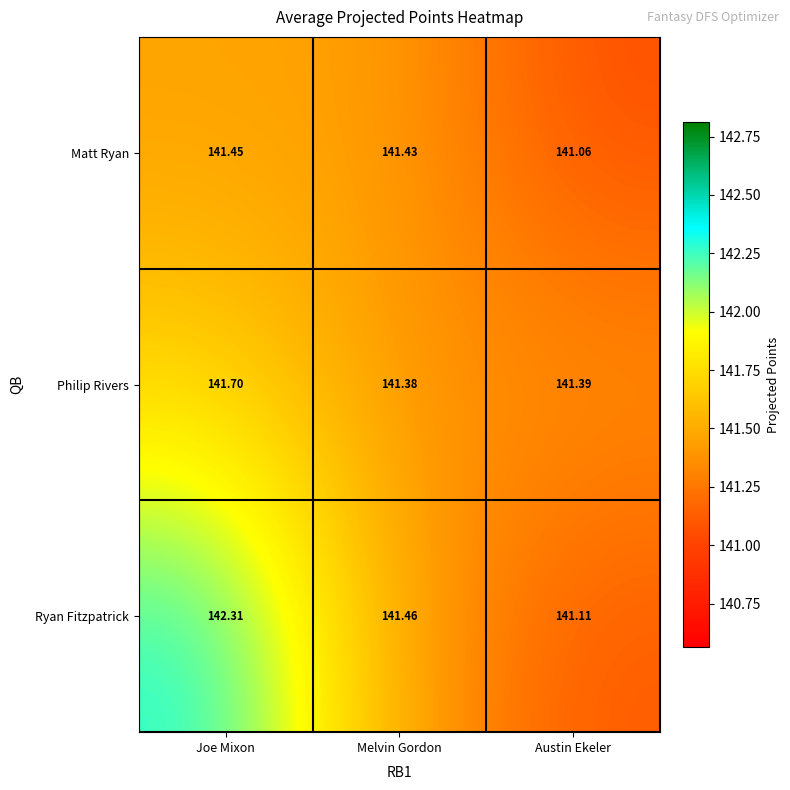

Which series has the widest spread of values?

Ryan Fitzpatrick